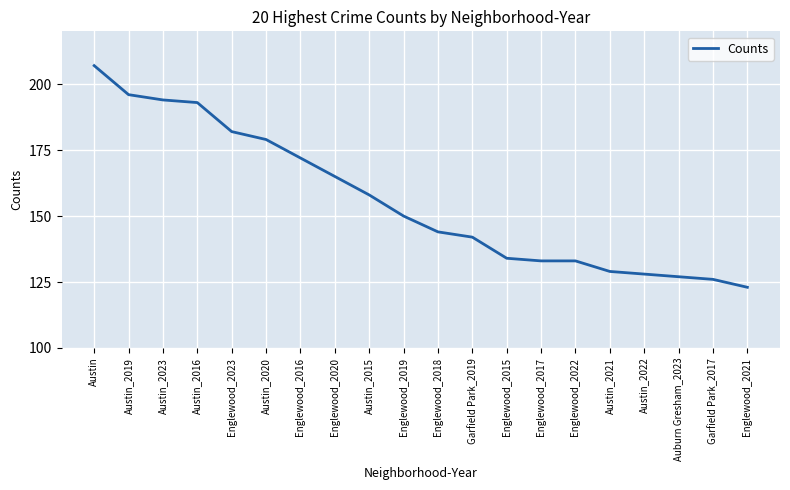

What is the ratio of the value at Austin_2015 to the value at Englewood_2015?

1.2